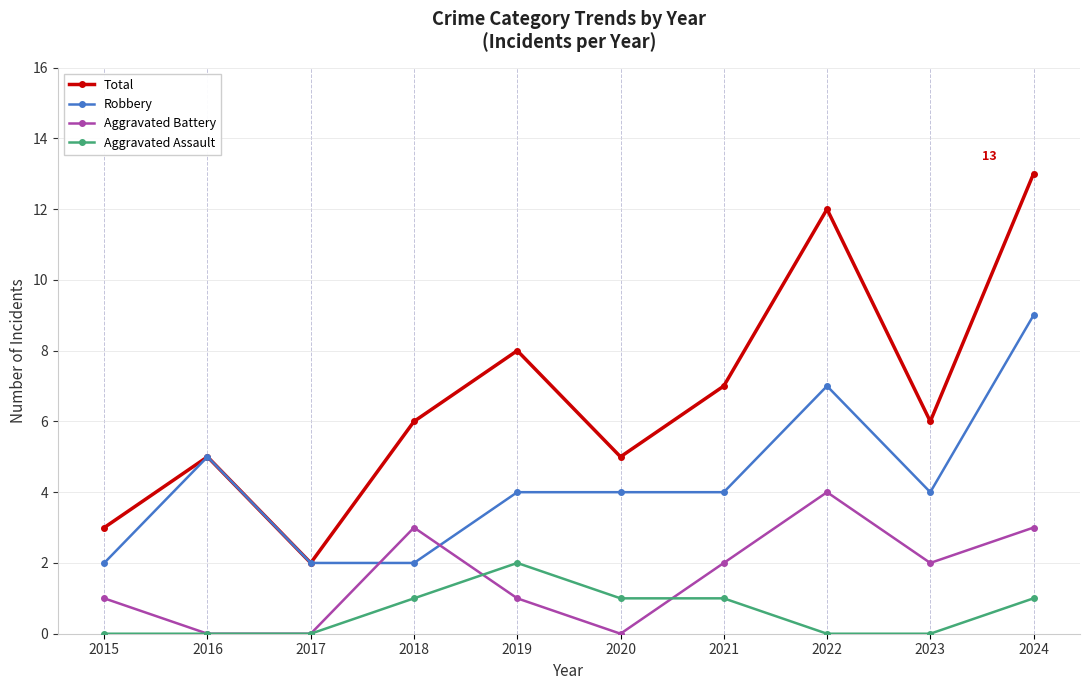

True or false: Robbery has a value of 5 at 2016.

True